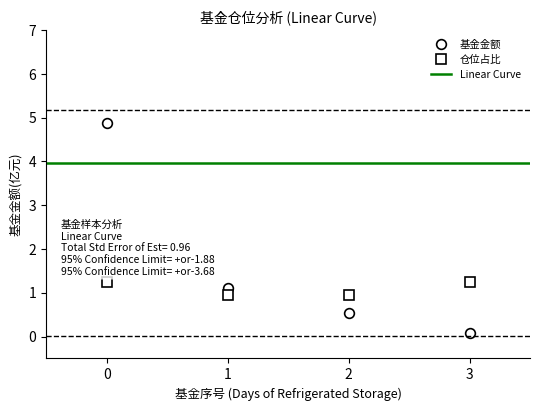

What is the value of the 基金金额 point at the 1st from the left?

4.9